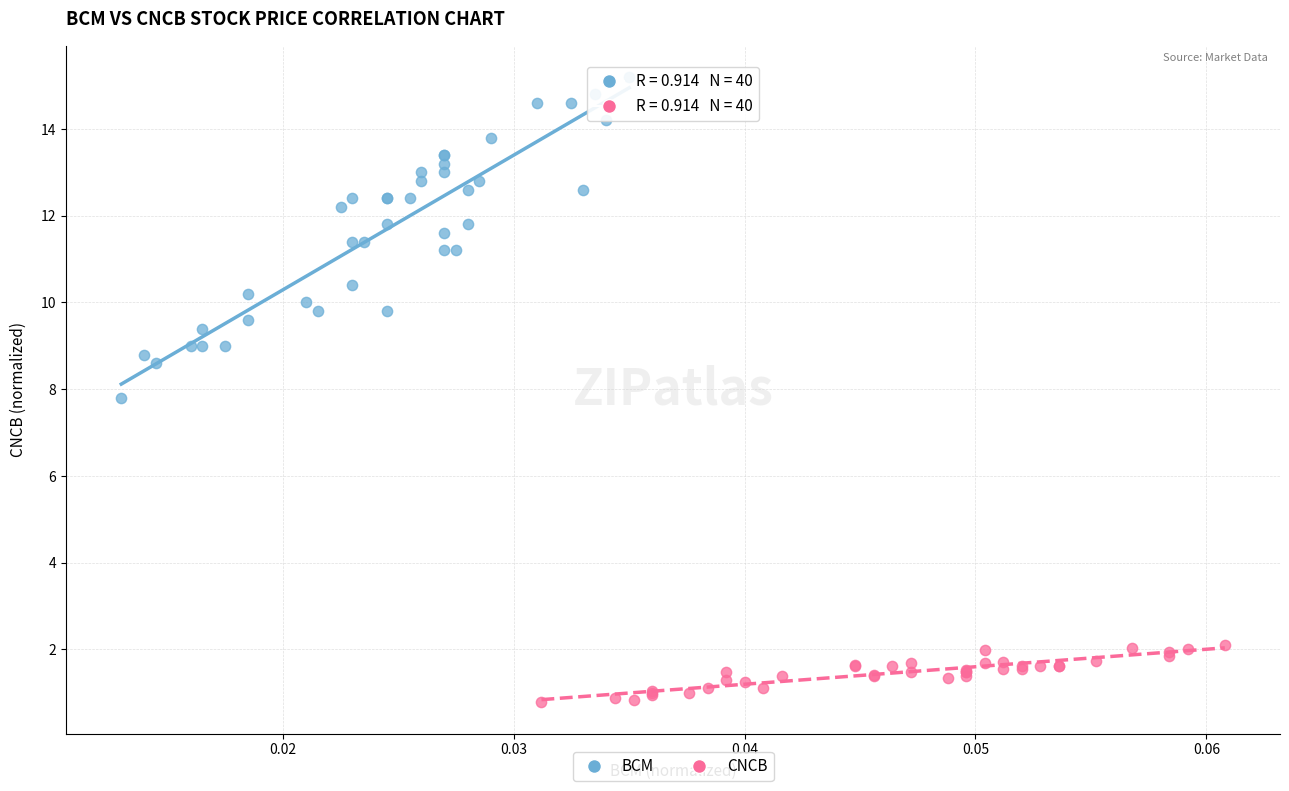

Which series has the widest spread of Y values?

BCM